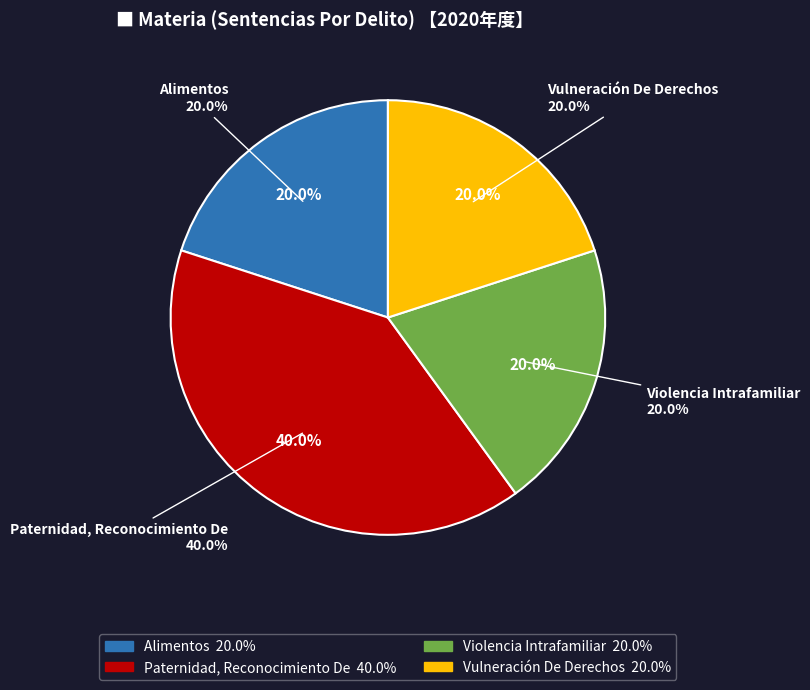

What is the total percentage of Paternidad, Reconocimiento De and Violencia Intrafamiliar?

60.0%